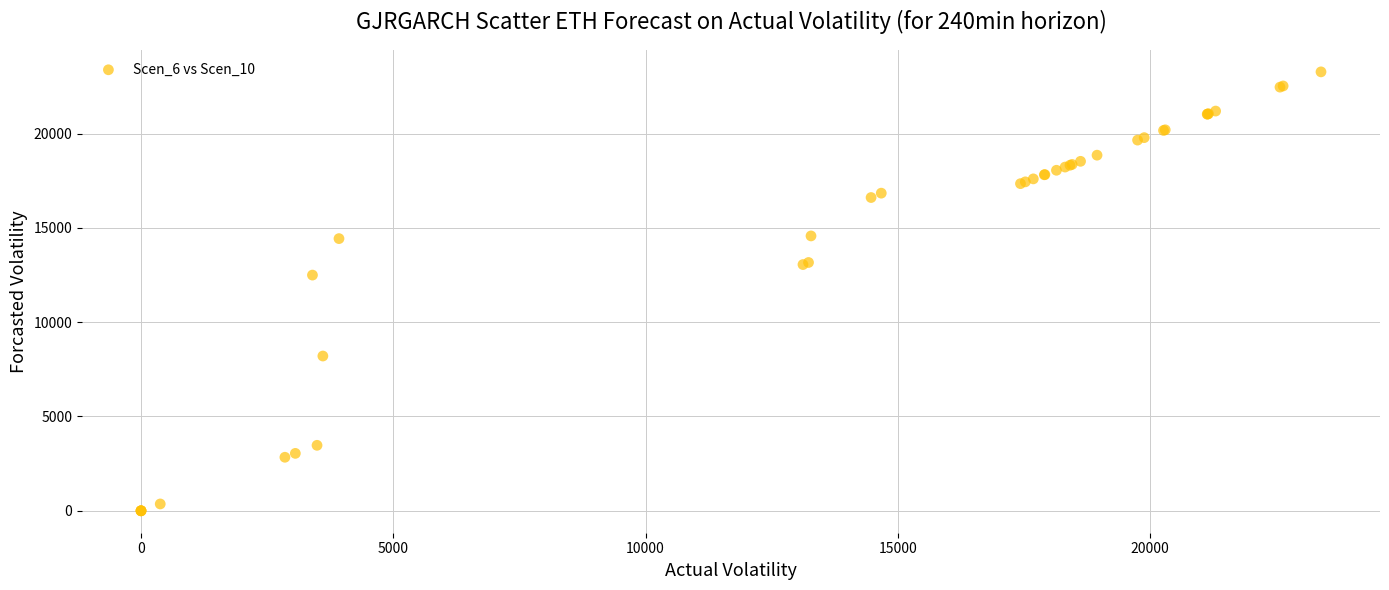

What Y value in the scatter plot is closest to 11634?

12495.0